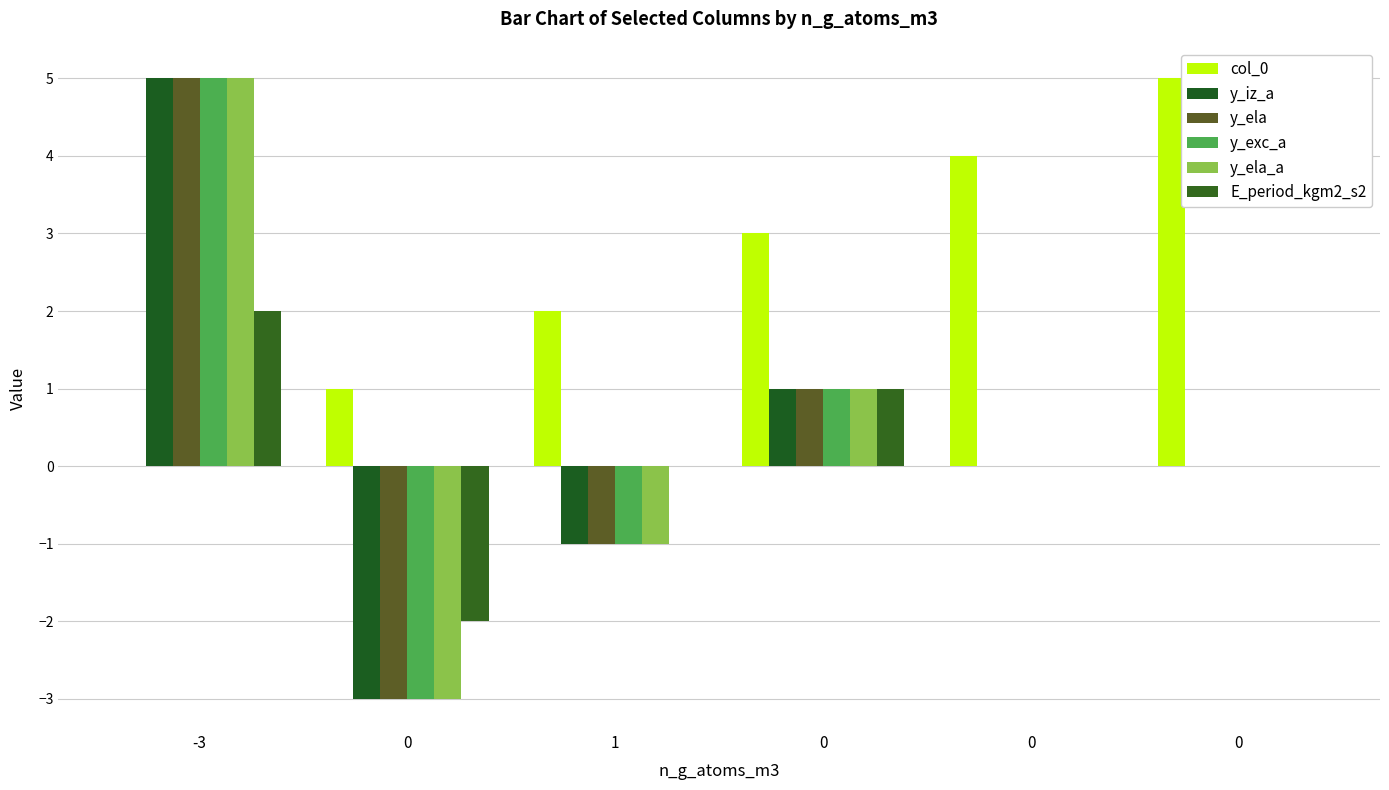

Rank the series at -3 from lowest to highest value.

col_0, E_period_kgm2_s2, y_iz_a, y_ela, y_exc_a, y_ela_a